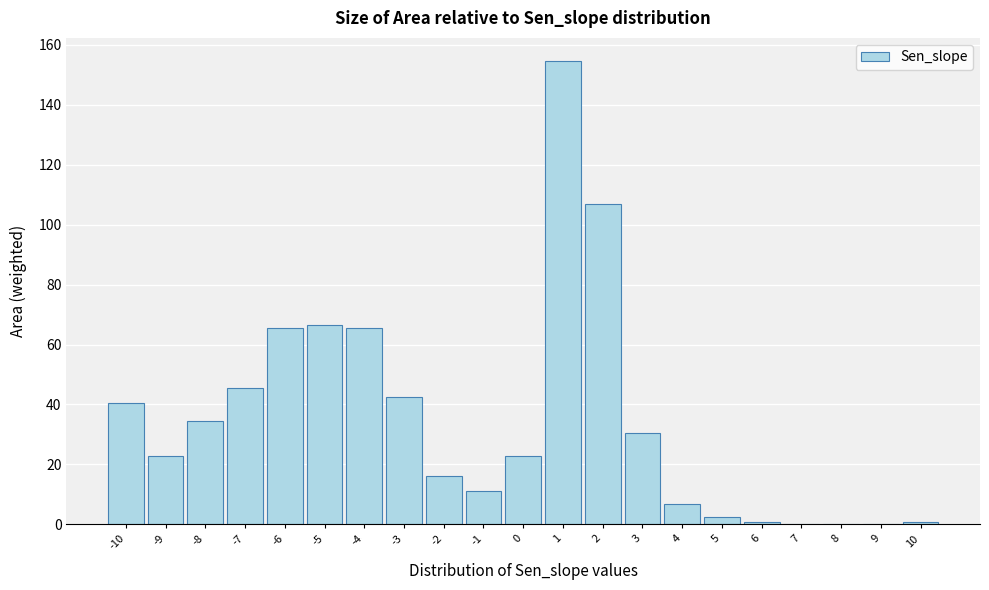

What is the sum of all values?

736.2